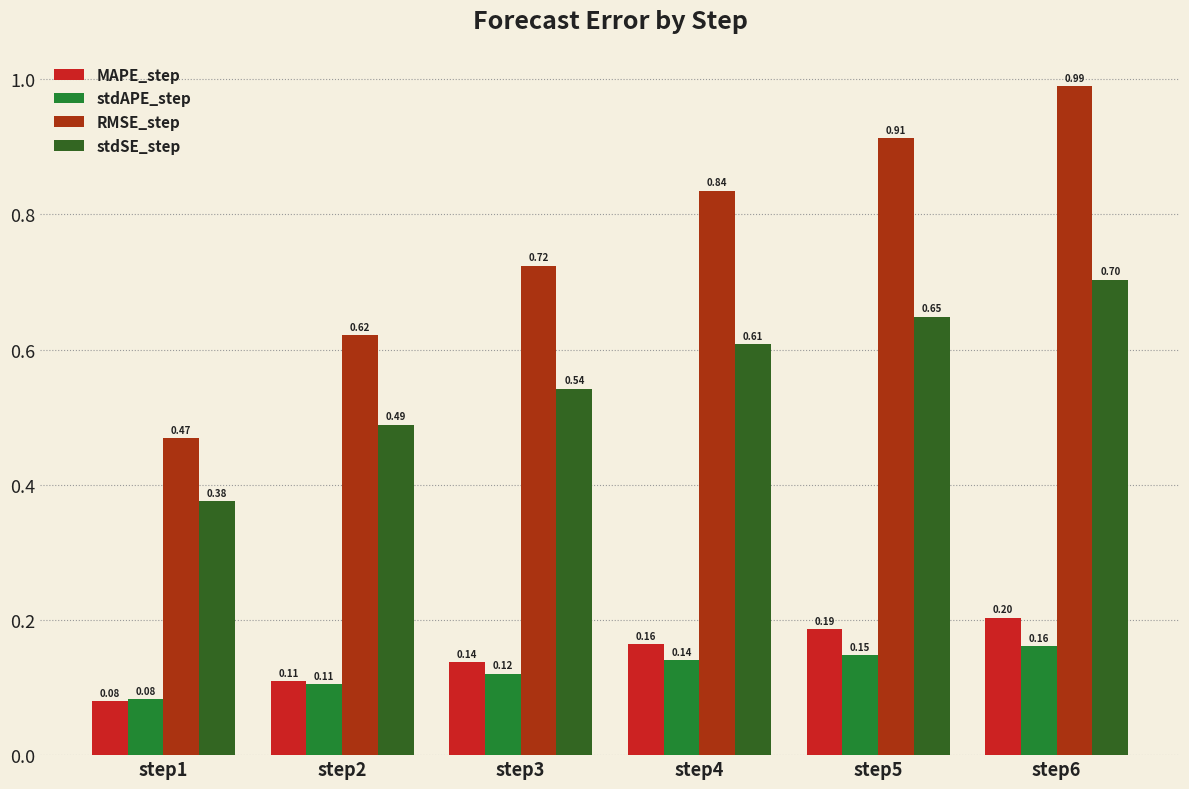

What are all the series names shown in the legend?

MAPE_step, stdAPE_step, RMSE_step, stdSE_step